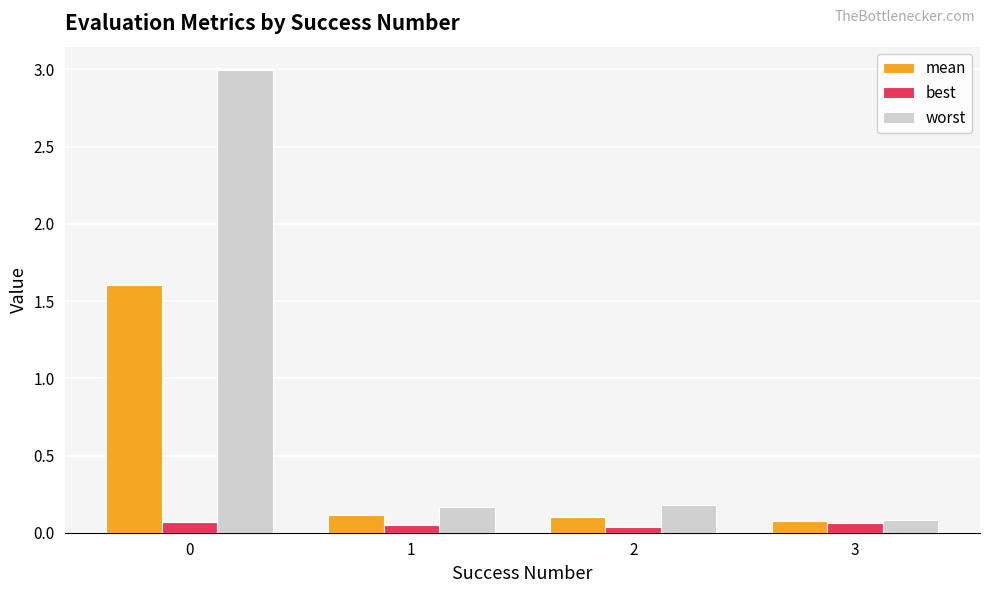

How many distinct data groups are displayed?

3